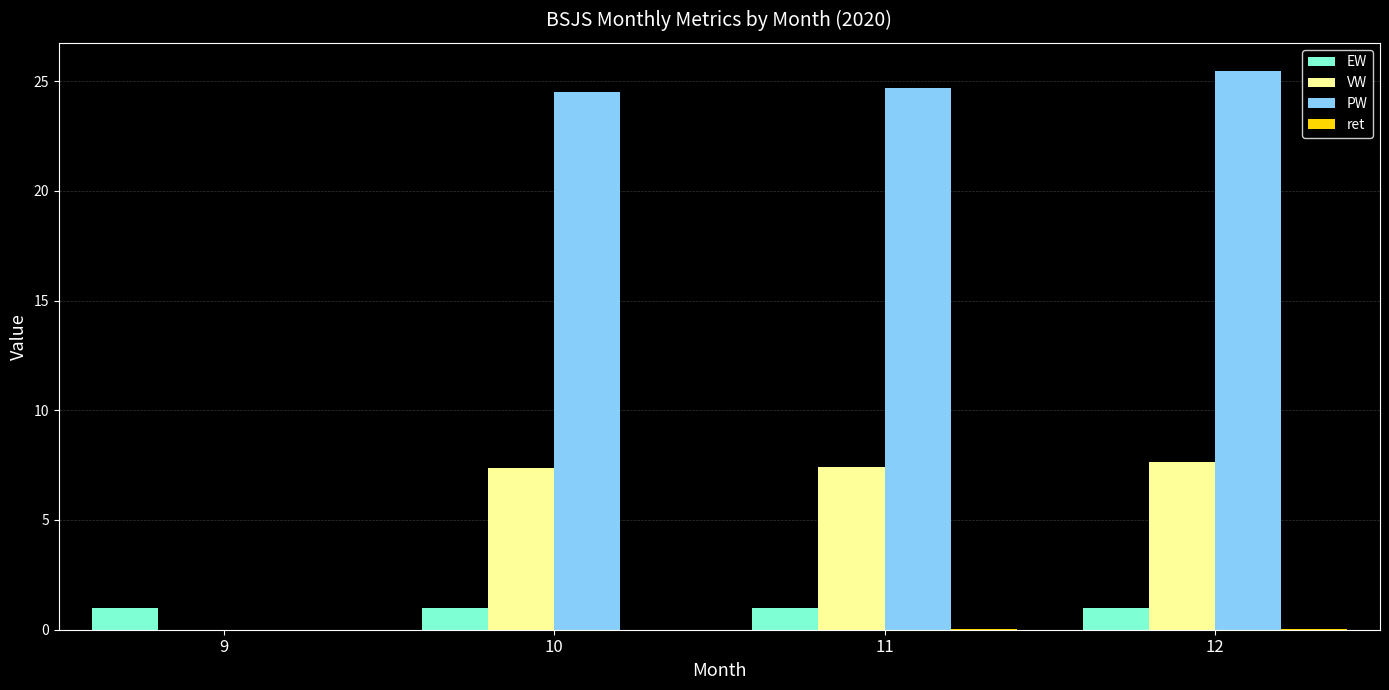

Between 9 and 10, which series saw the biggest shift?

PW